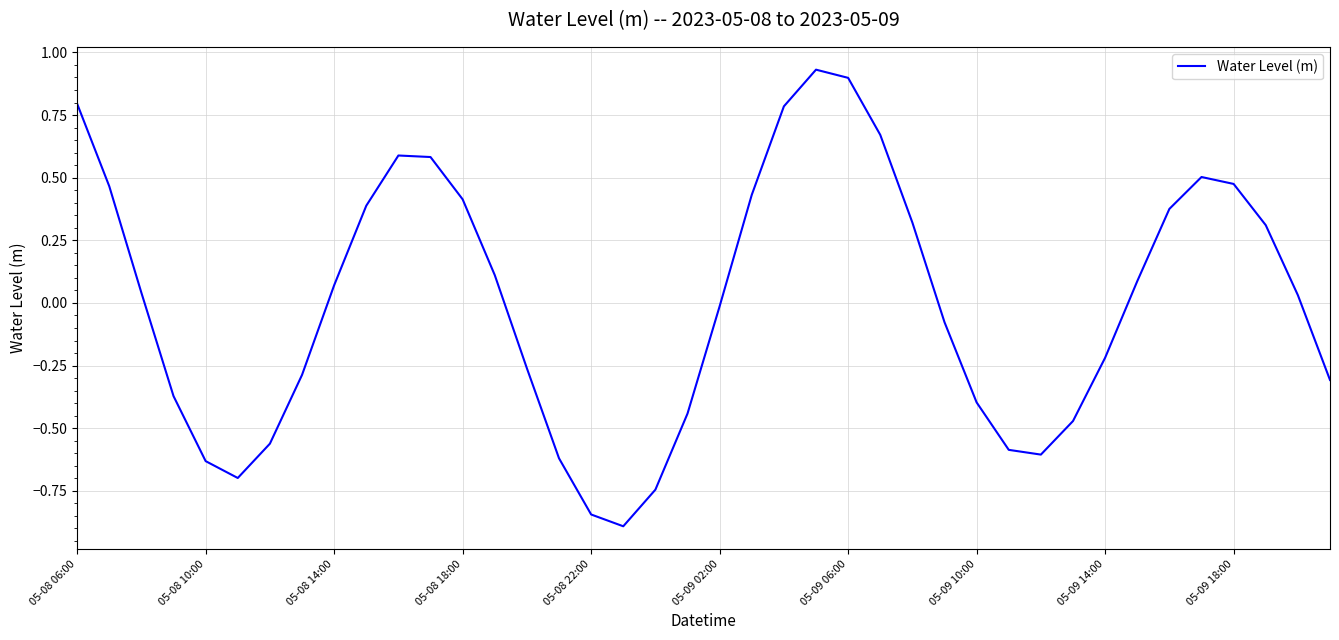

How many lines are shown in the chart?

1